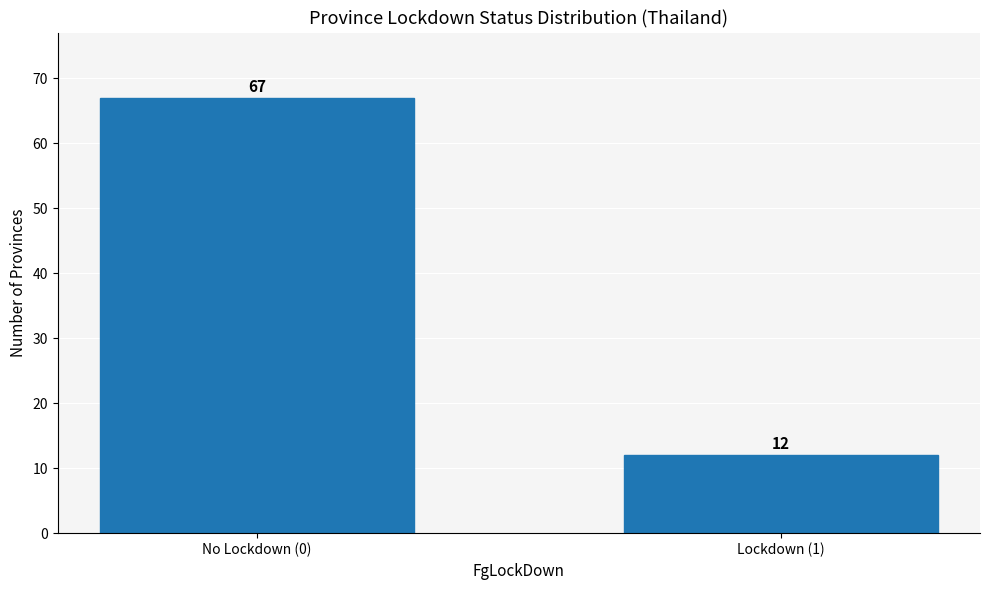

Reading right to left, what are all the values shown in this chart?

Lockdown (1)=12	No Lockdown (0)=67